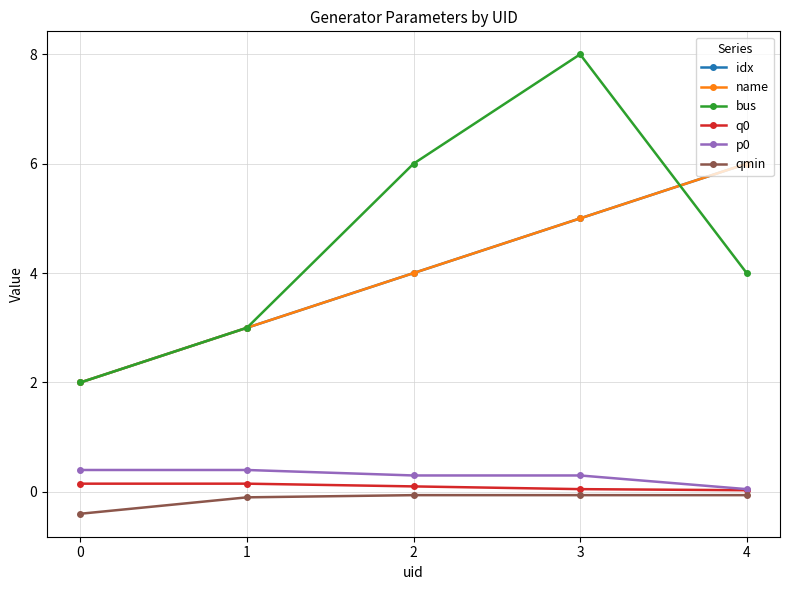

Is it true that p0 equals 0.3 at 3?

True